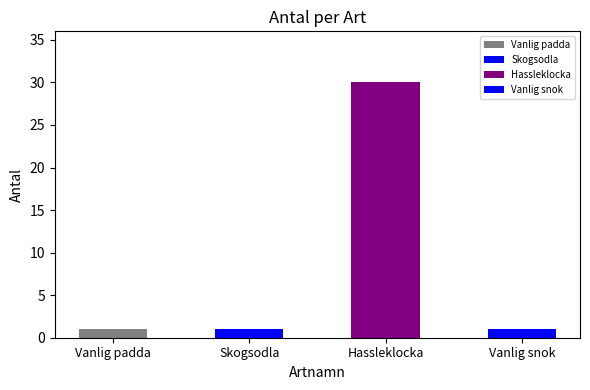

What position from the left is L. Campanula latifolia?

3